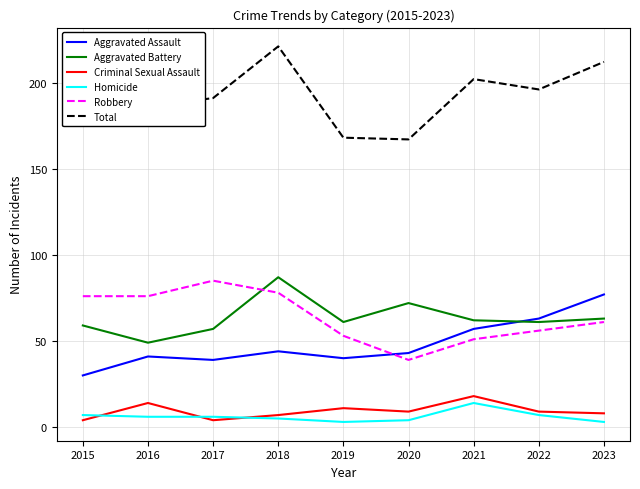

What is the spread (max minus min) of values at 2020?

163